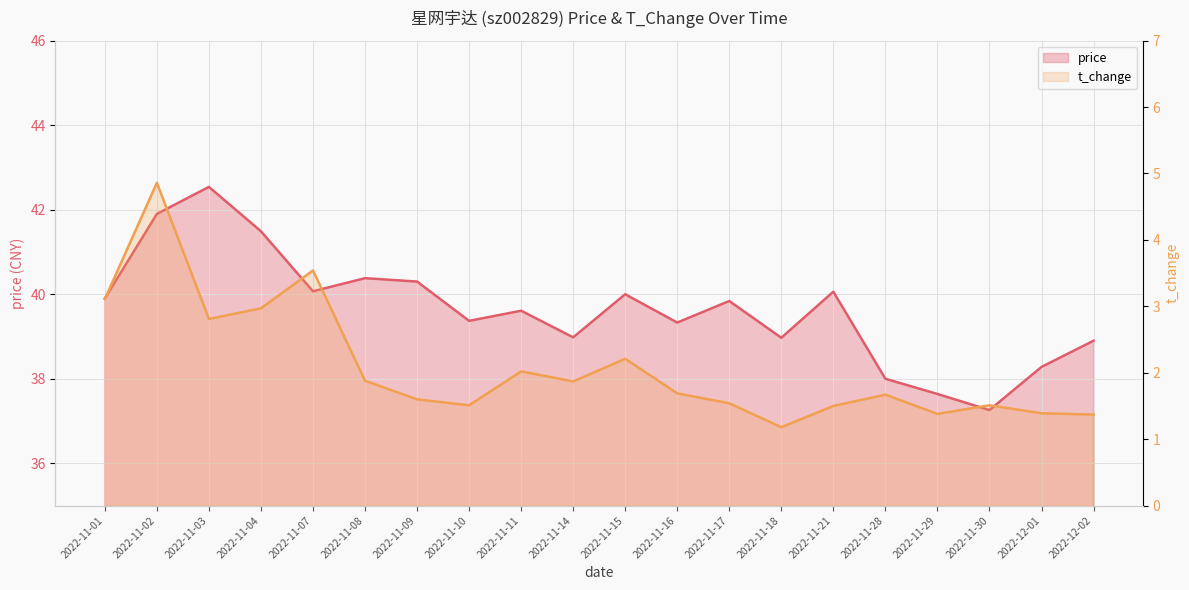

How many categories are shown in the chart?

20